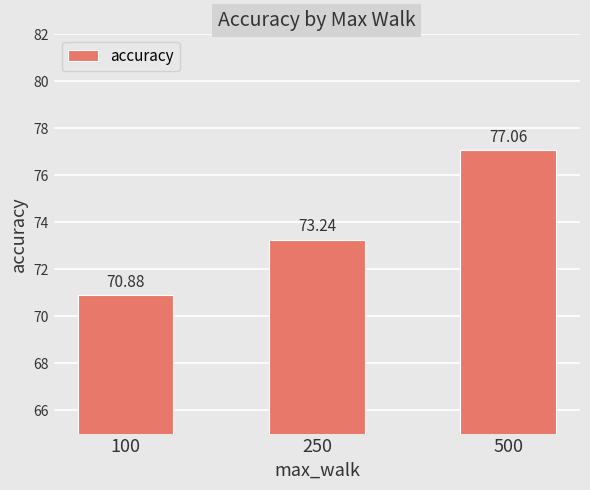

Where is the data nearest to the value 73?

250